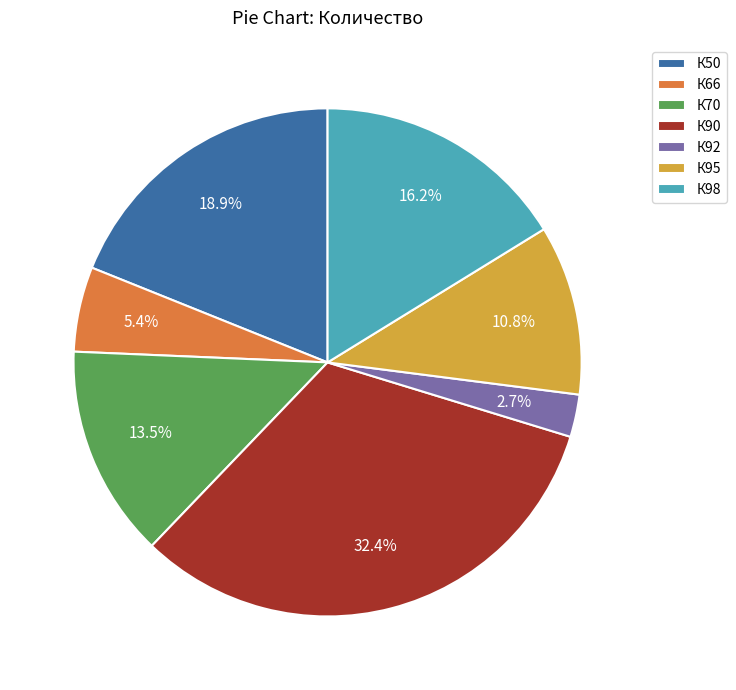

How many slices are in this pie chart?

7